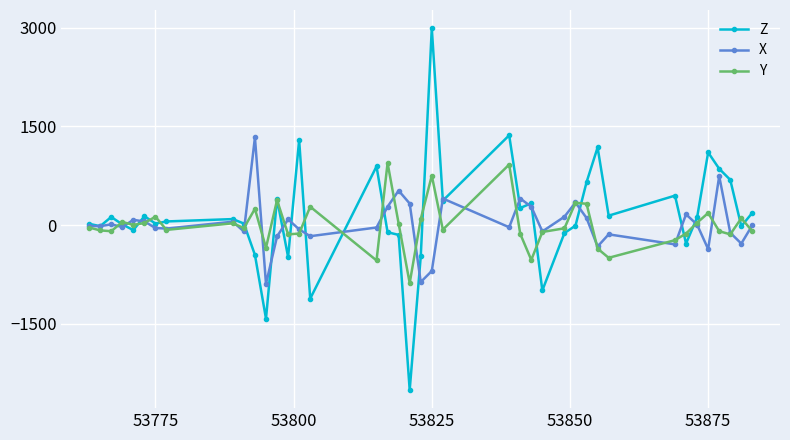

How many values in the X series exceed -12?

19